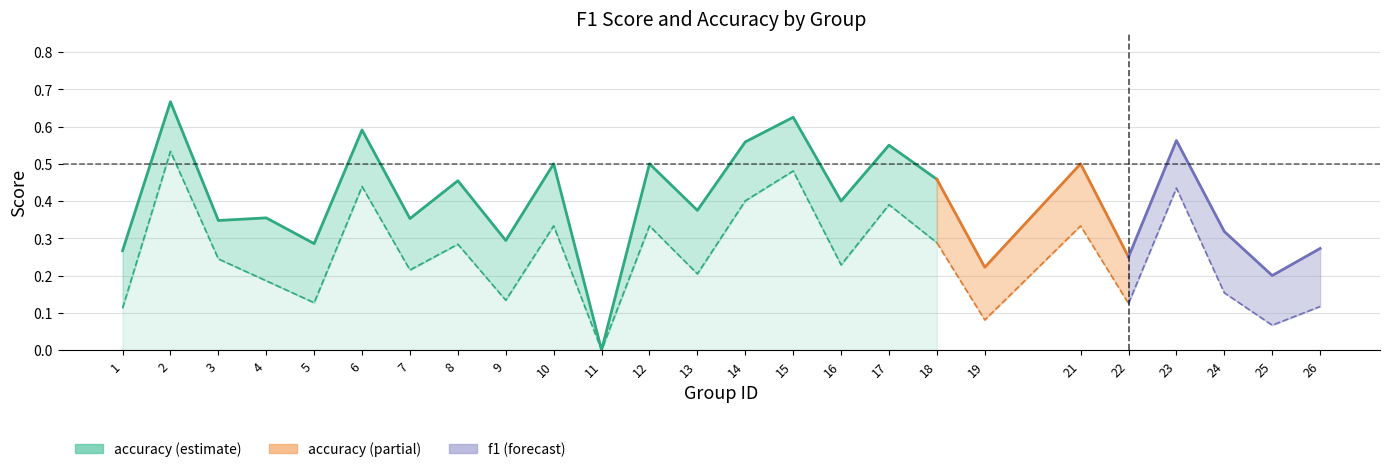

True or false: accuracy has more than 0 points higher than both neighbors.

True